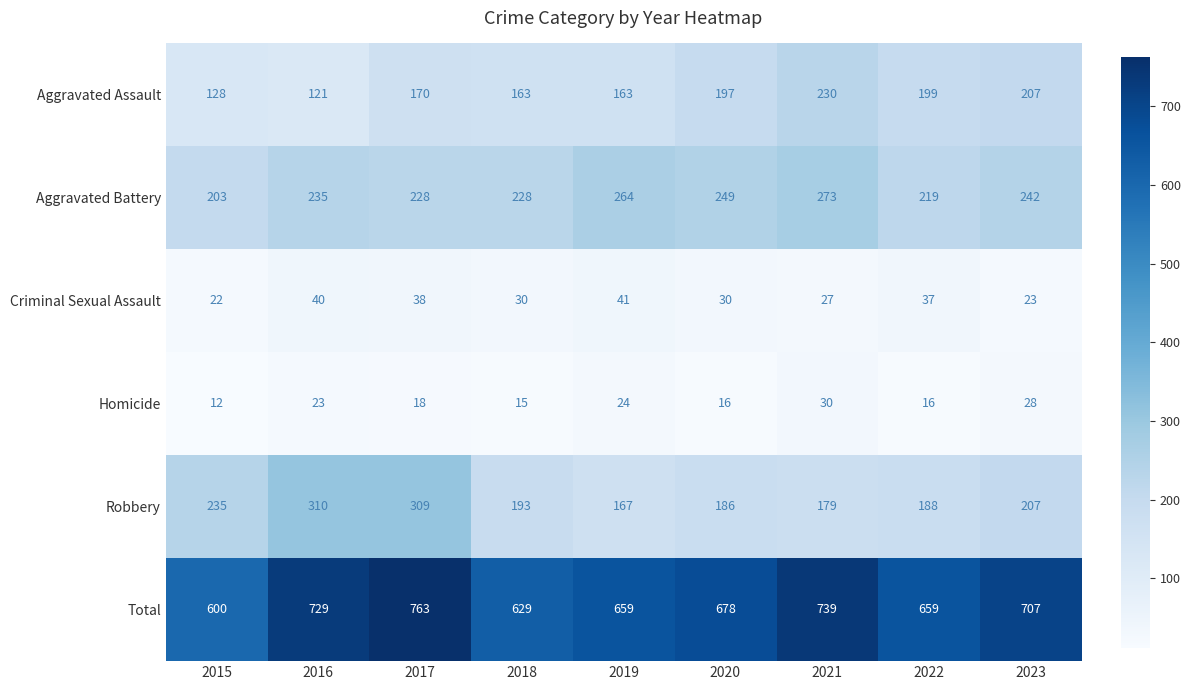

True or false: Aggravated Assault has a value of 207 at 2023.

True